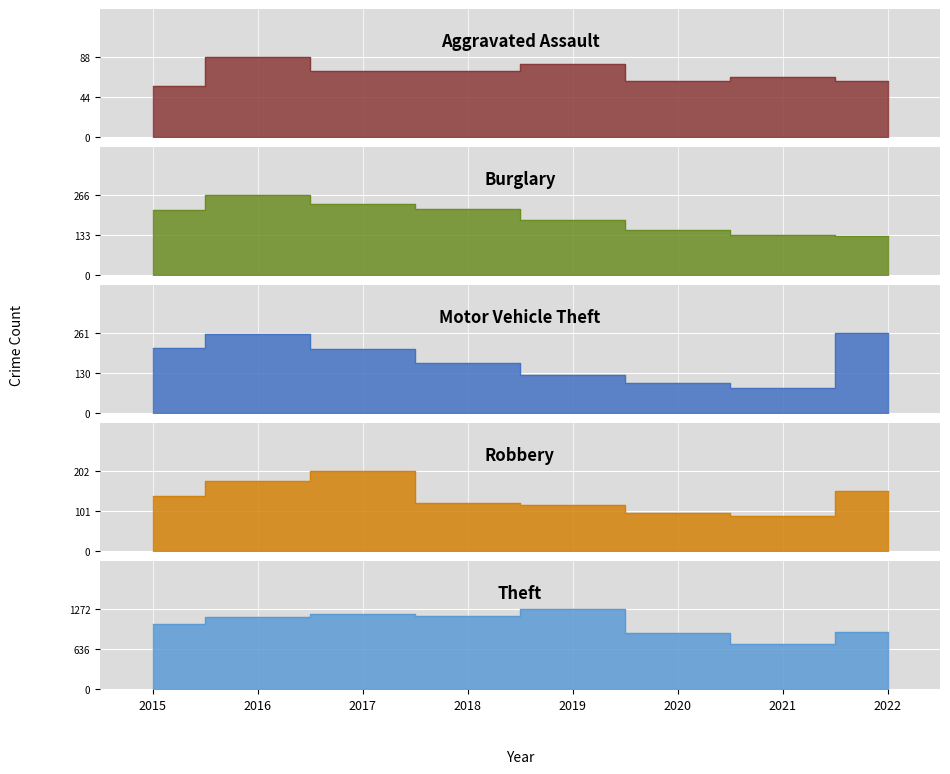

Reading left to right, list all the values displayed in this chart.

Aggravated Assault: 2015=56	2016=88	2017=72	2018=72	2019=80	2020=62	2021=66	2022=61
Burglary: 2015=216	2016=266	2017=237	2018=218	2019=182	2020=148	2021=133	2022=129
Motor Vehicle Theft: 2015=212	2016=259	2017=208	2018=163	2019=123	2020=99	2021=82	2022=261
Robbery: 2015=139	2016=178	2017=202	2018=121	2019=116	2020=97	2021=88	2022=151
Theft: 2015=1041	2016=1151	2017=1188	2018=1170	2019=1272	2020=884	2021=716	2022=914